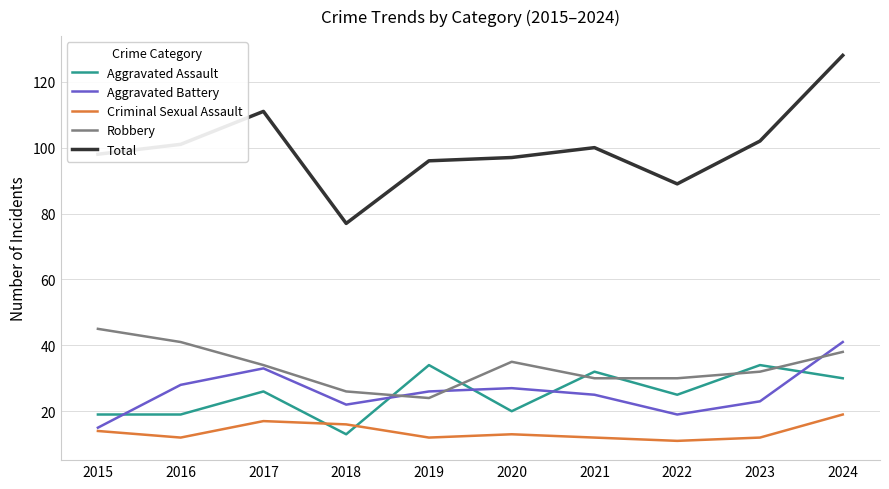

What are all the series names shown in the legend?

Aggravated Assault, Aggravated Battery, Criminal Sexual Assault, Robbery, Total